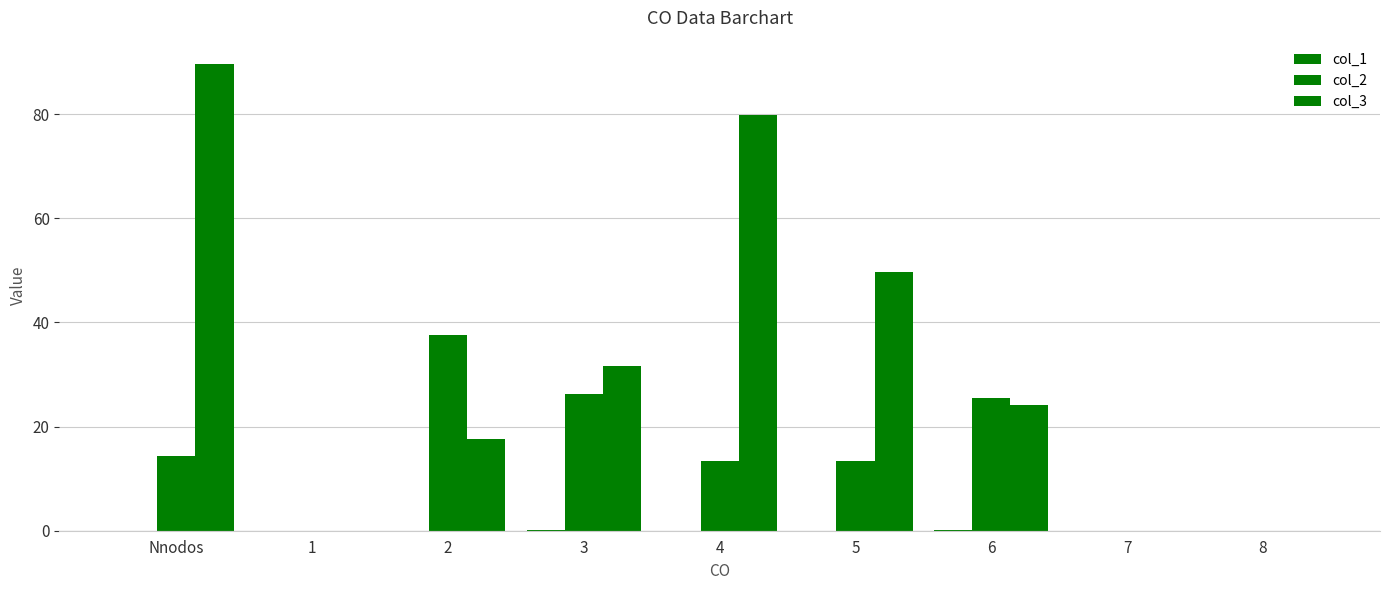

Is it true that col_2 equals 7.7 at 3?

False